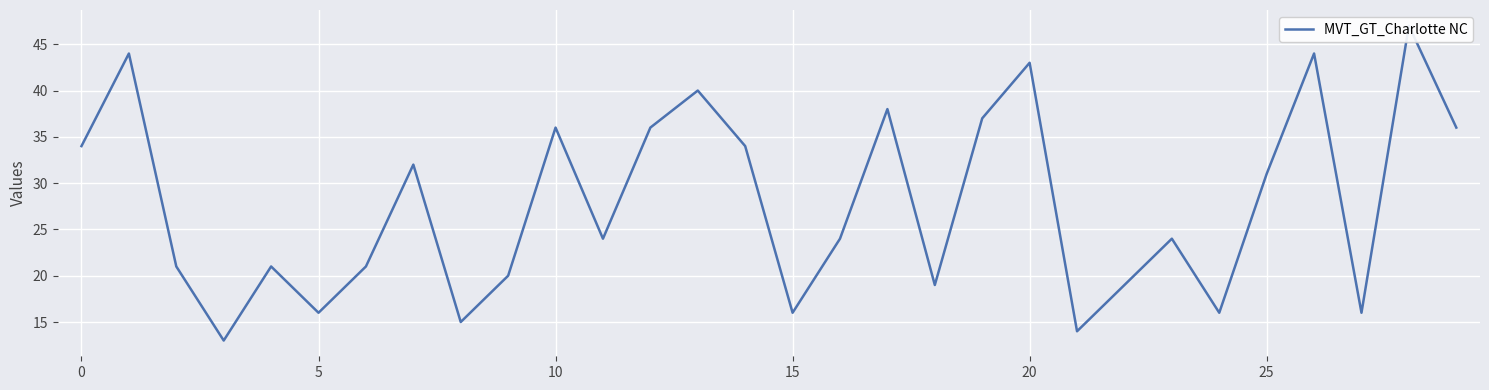

What is the change in value from 18 to 28?

+28